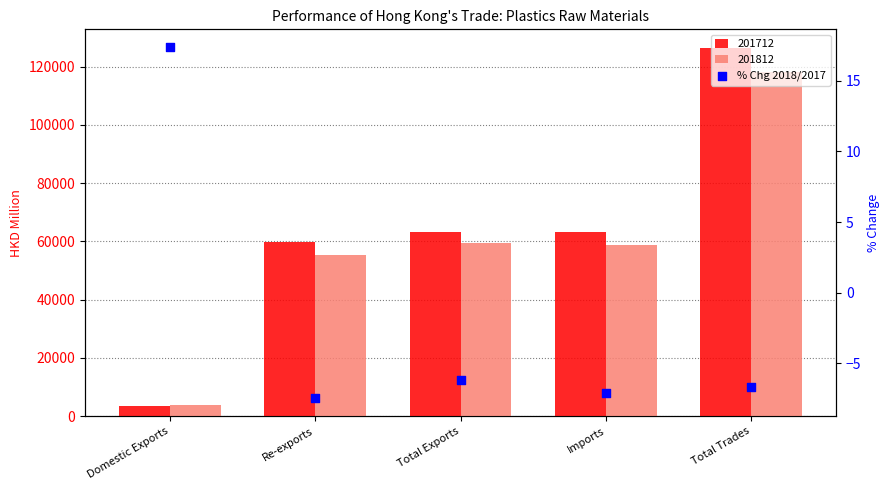

Which has a higher value, Total Trades or Domestic Exports?

Domestic Exports